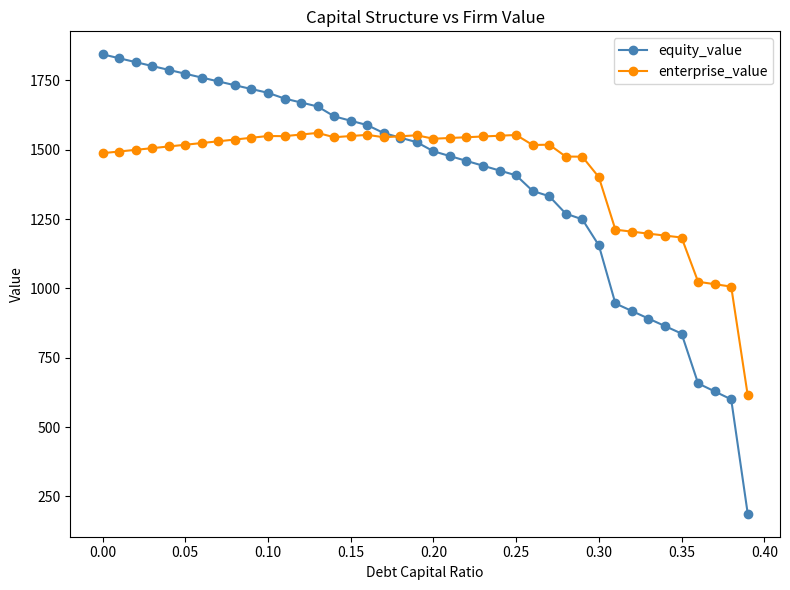

True or false: enterprise_value has more than 2 interior local peaks.

True